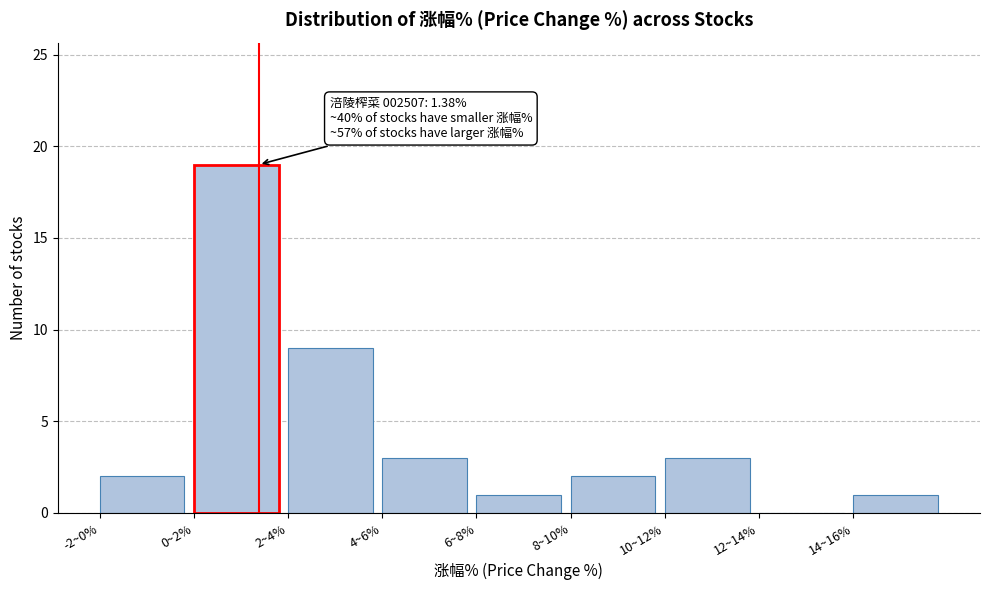

Reading left to right, list all the values displayed in this chart.

-2~0%=2	0~2%=19	2~4%=9	4~6%=3	6~8%=1	8~10%=2	10~12%=3	12~14%=0	14~16%=1